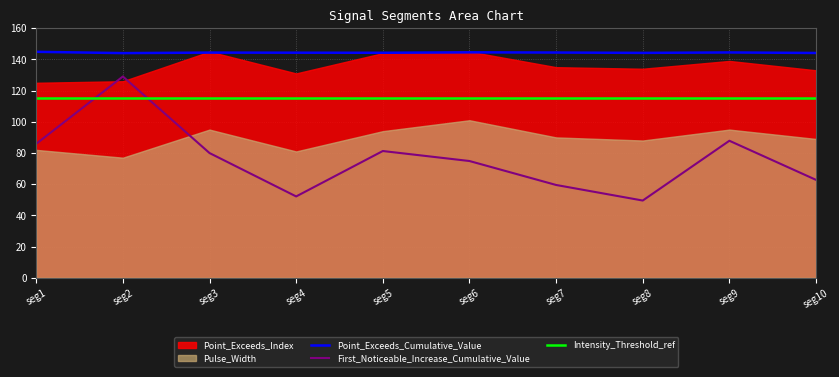

The Point_Exceeds_Cumulative_Value series shows 246.0 at seg5. True or false?

False